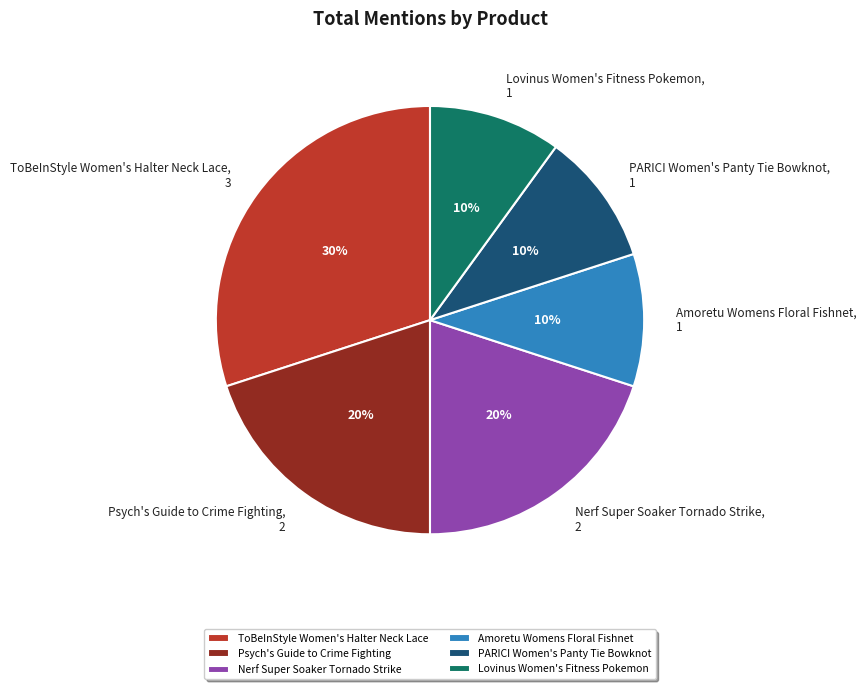

To the nearest percent, what portion does Nerf Super Soaker Tornado Strike represent?

20%